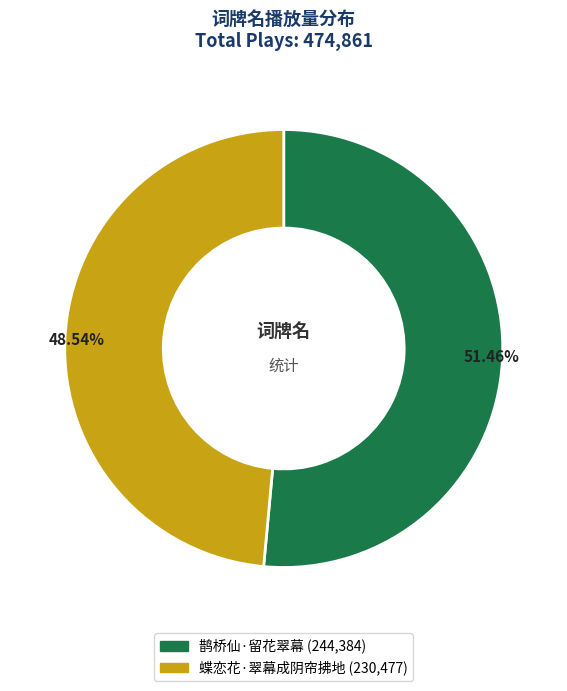

Does 蝶恋花·翠幕成阴帘拂地 represent more than half of the total?

No